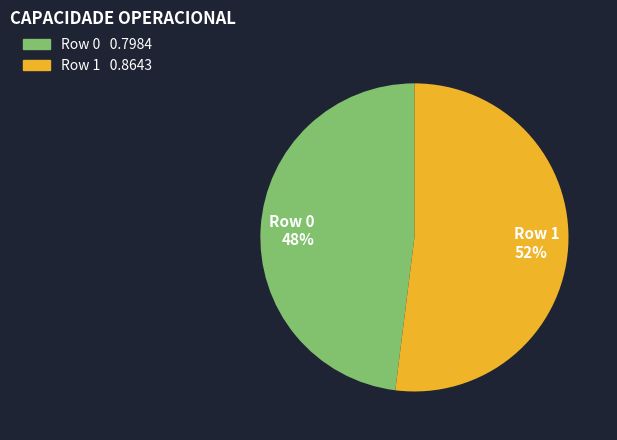

Between Row 0 48% and Row 1 52%, which is larger?

Row 1 52%